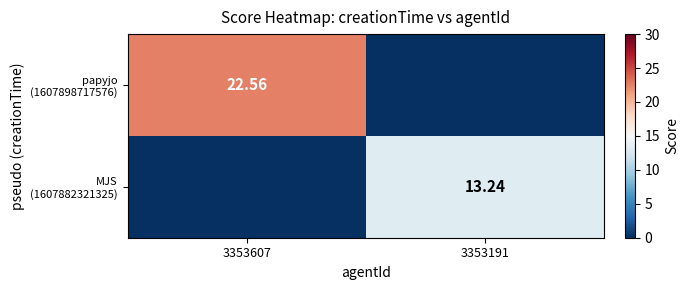

The papyjo (1607898717576) series shows 12.5 at 3353607. True or false?

False